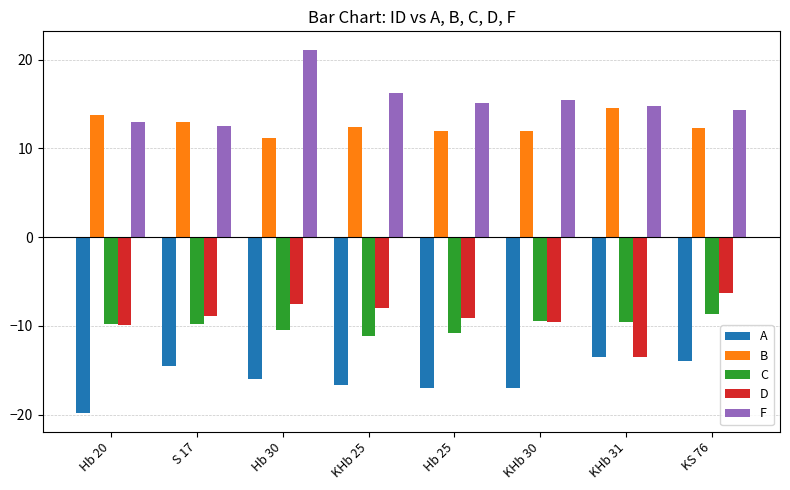

How many groups of bars are there?

8